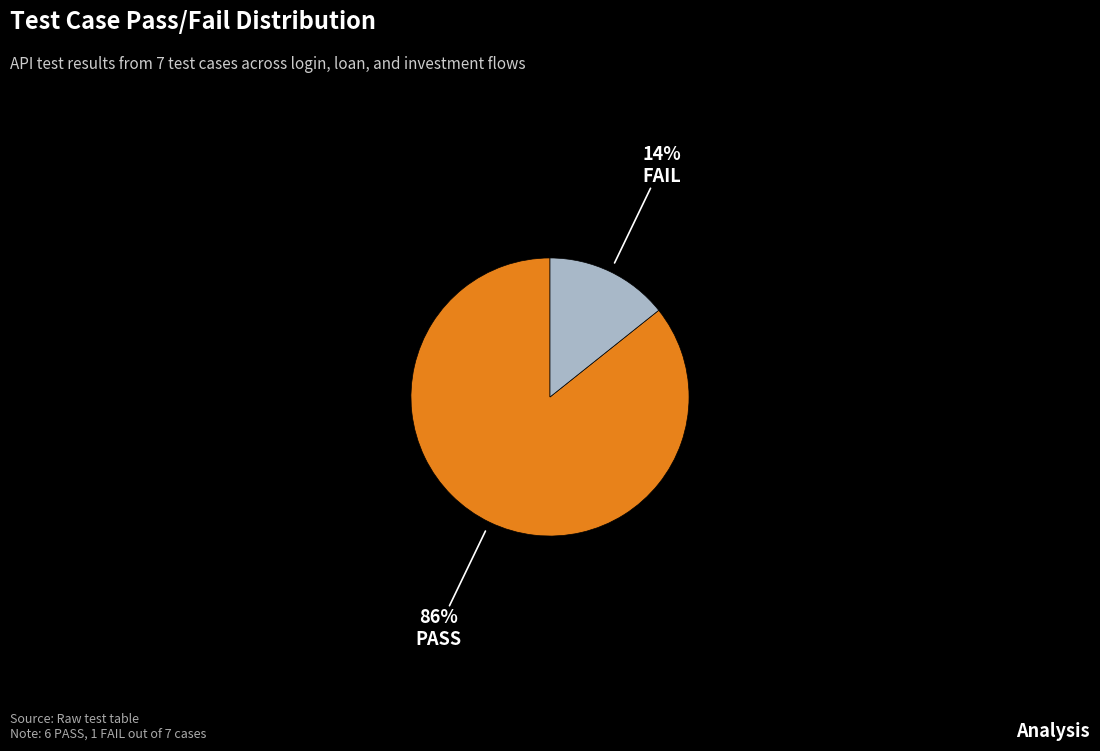

The FAIL slice represents 14% of the pie. True or false?

True